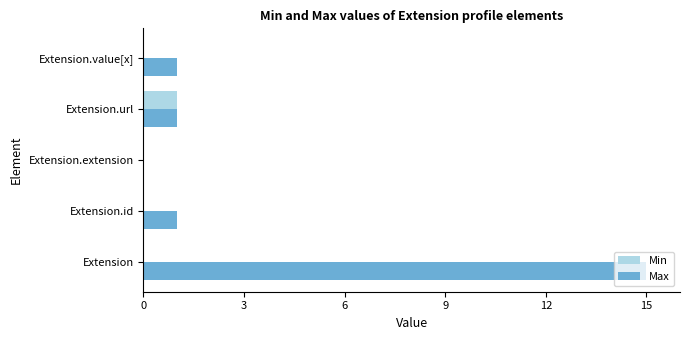

At which category is the sum across all series the highest?

Extension